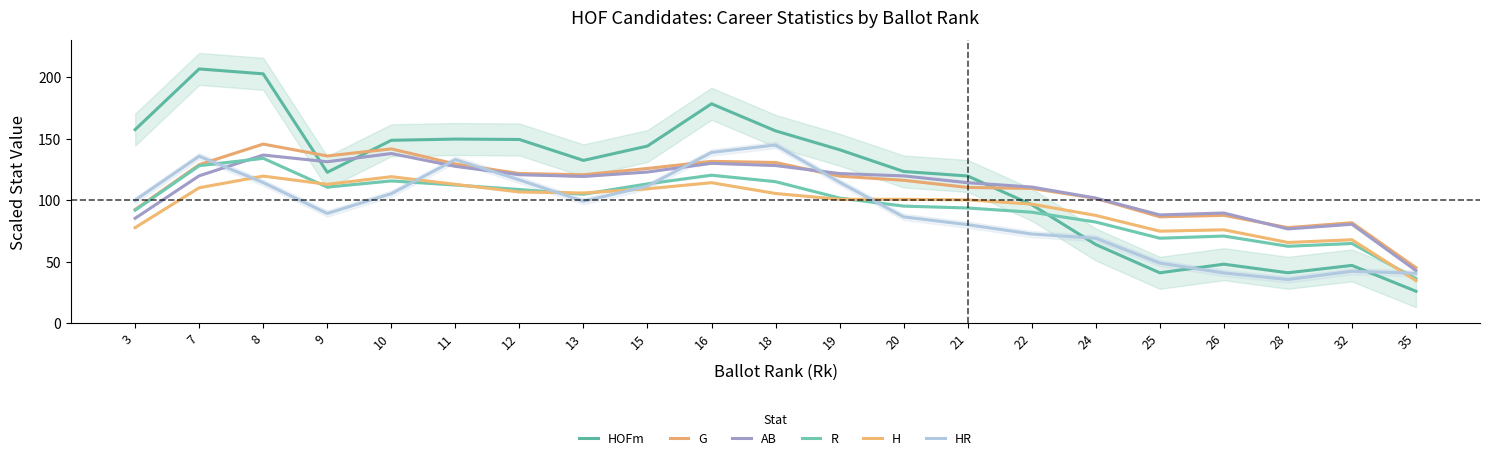

What is the total value across all series at 28?

359.2